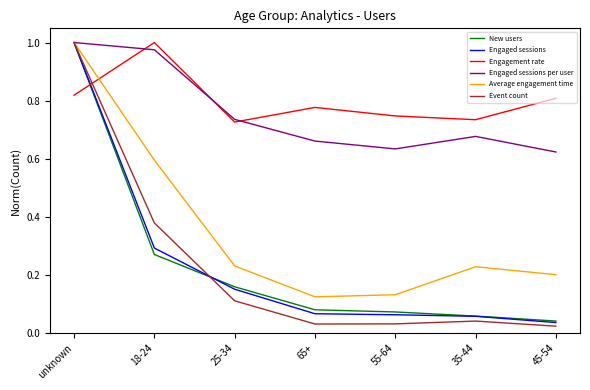

At how many categories does at least one series exceed 0?

7